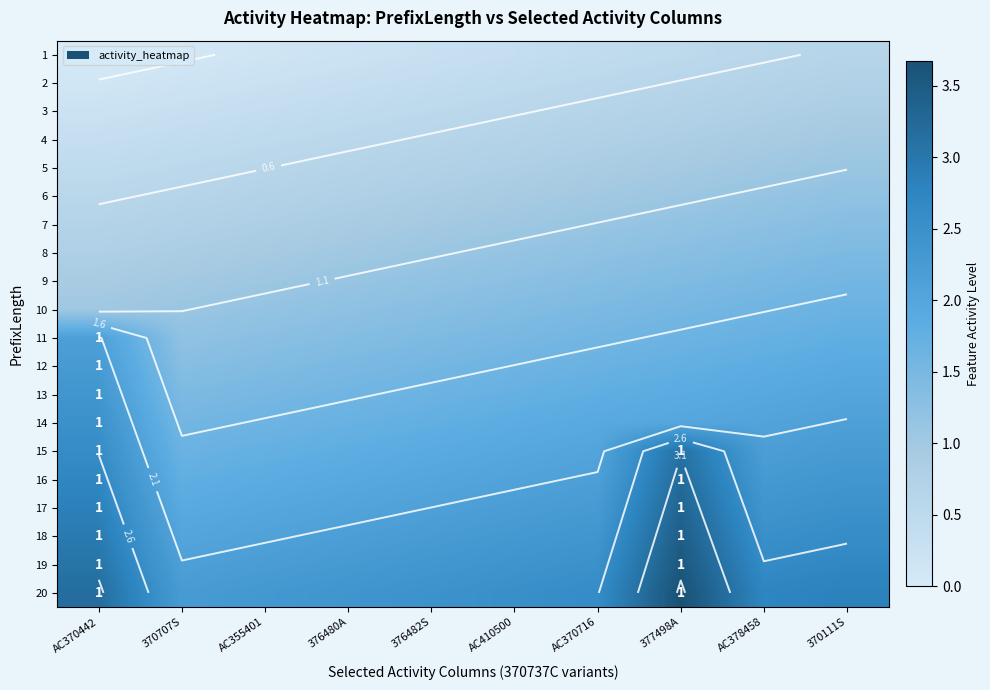

Rank the series at AC370716 from highest to lowest value.

20, 19, 18, 17, 16, 15, 14, 13, 12, 11, 10, 9, 8, 7, 6, 5, 4, 3, 2, 1